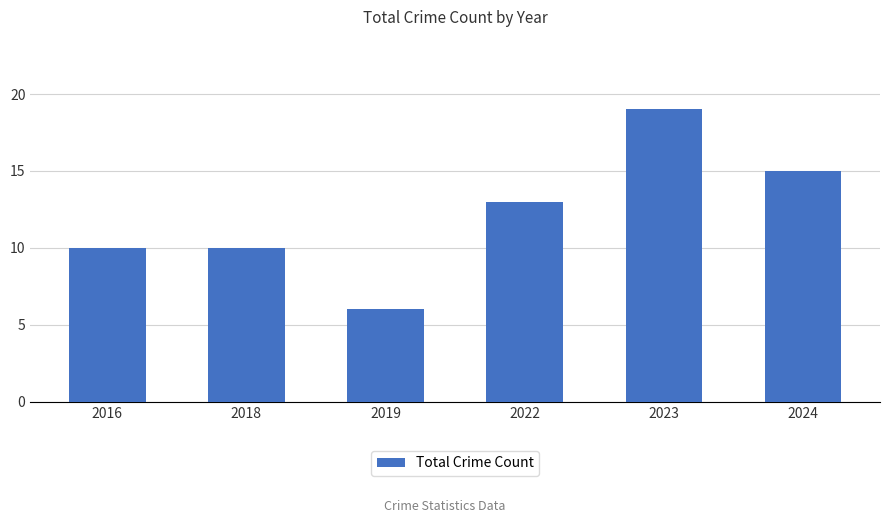

What is the difference between the maximum and minimum values?

13